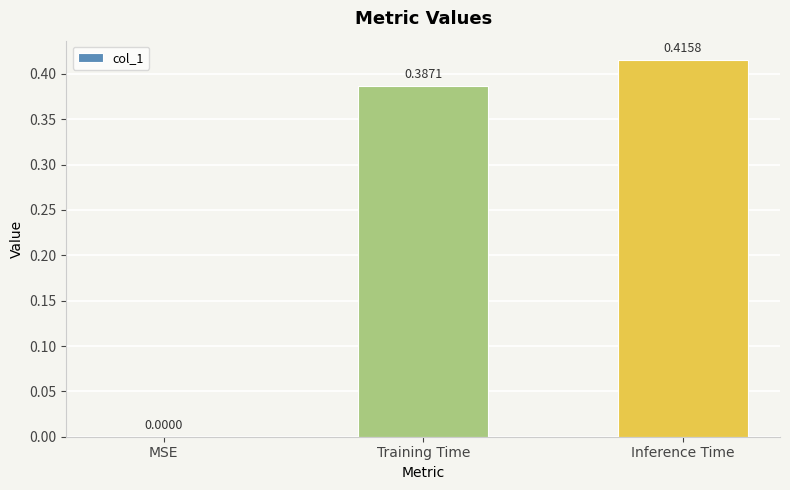

How many values are between 0 and 1?

3